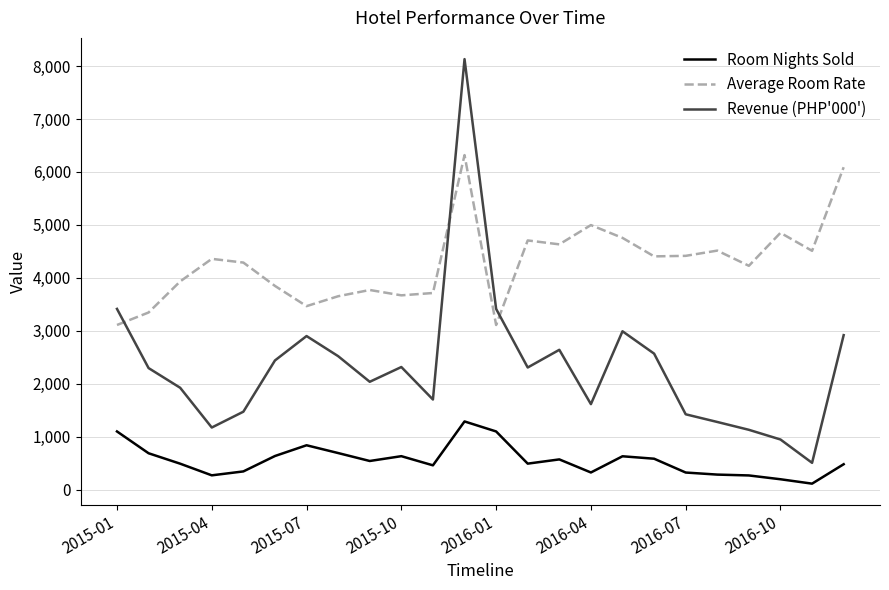

What is the difference between the maximum and minimum values in the Room Nights Sold series?

1175